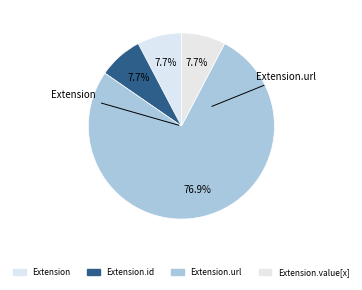

To the nearest percent, what is the average slice percentage?

25%